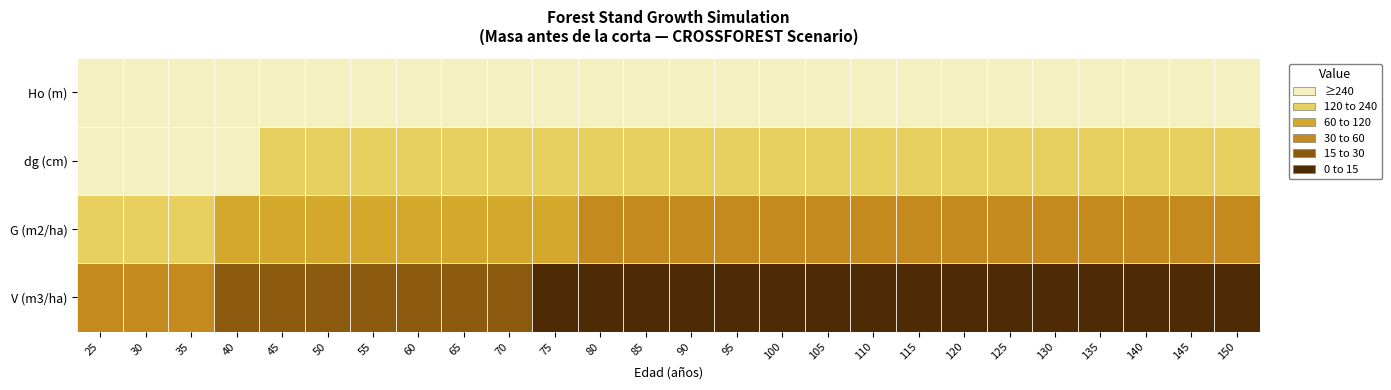

Which label corresponds to the largest value in the chart?

150